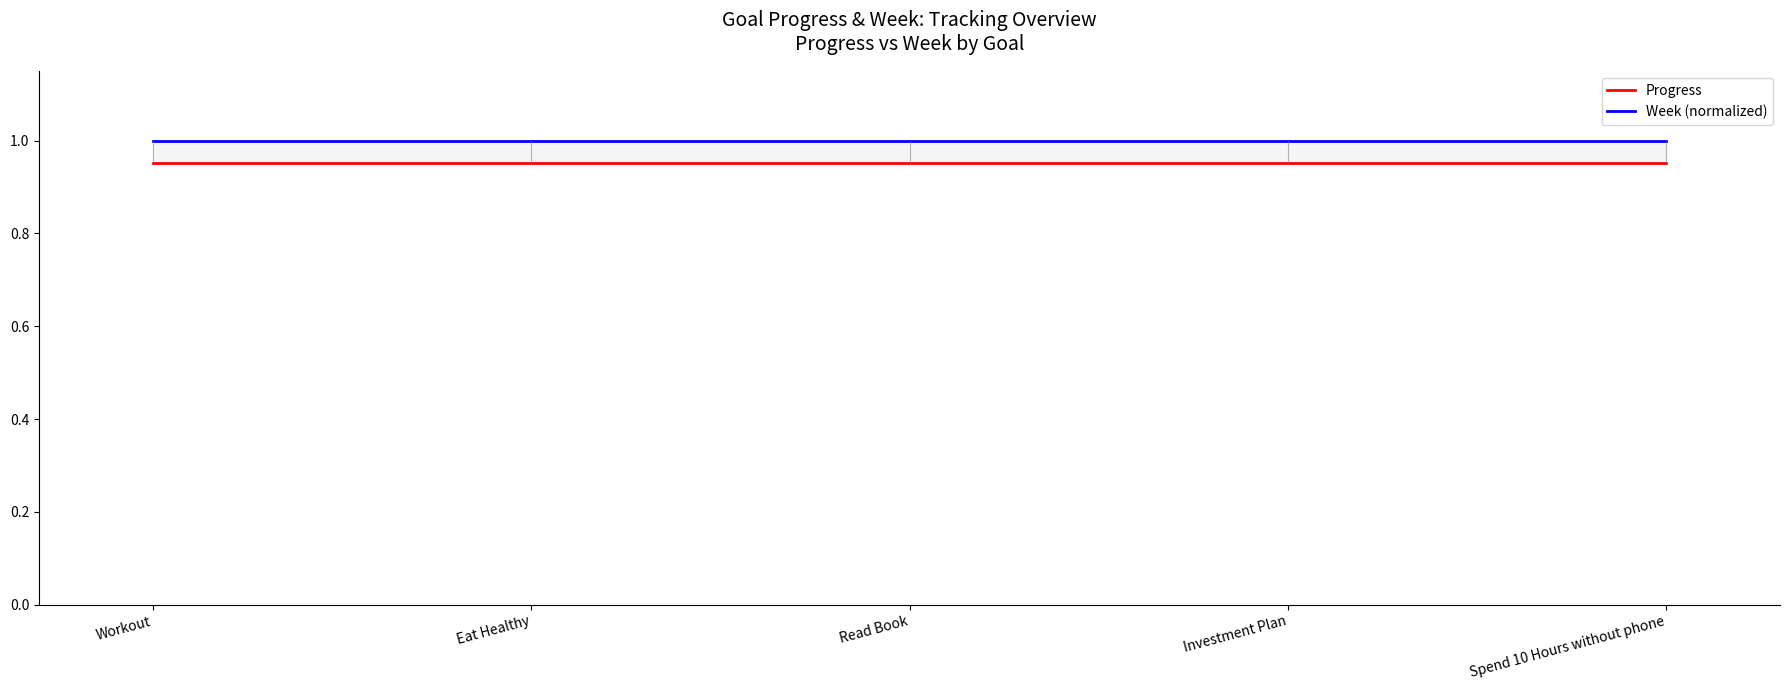

What is the total value across all series at Workout?

2.0